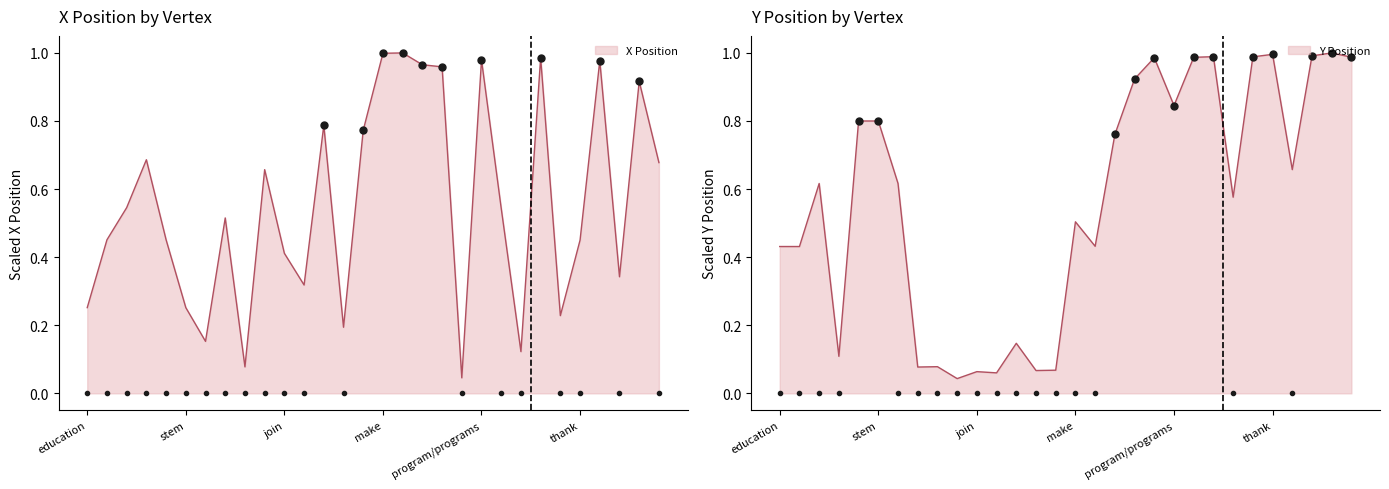

What is the sum of all Y Position line values?

17.0